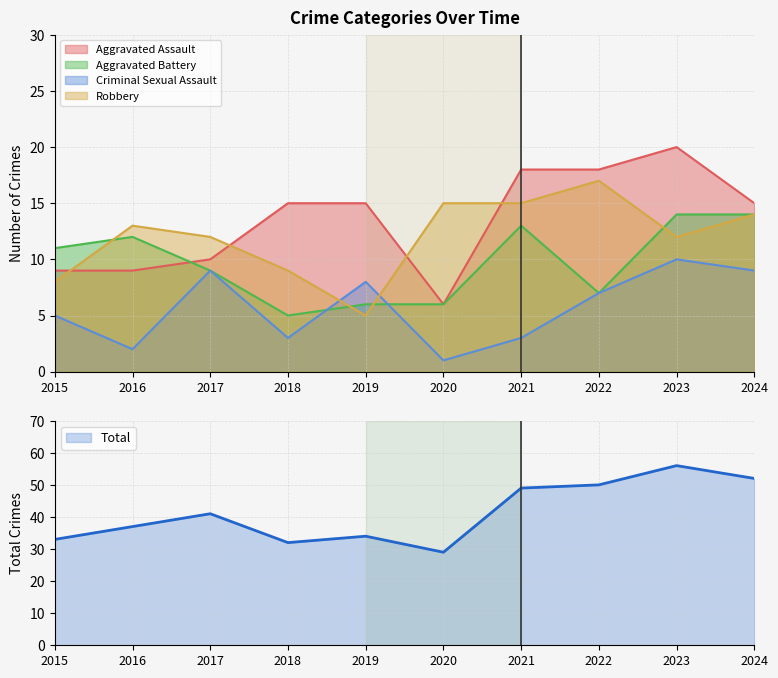

The value of Robbery at 2024 is 14. True or false?

True